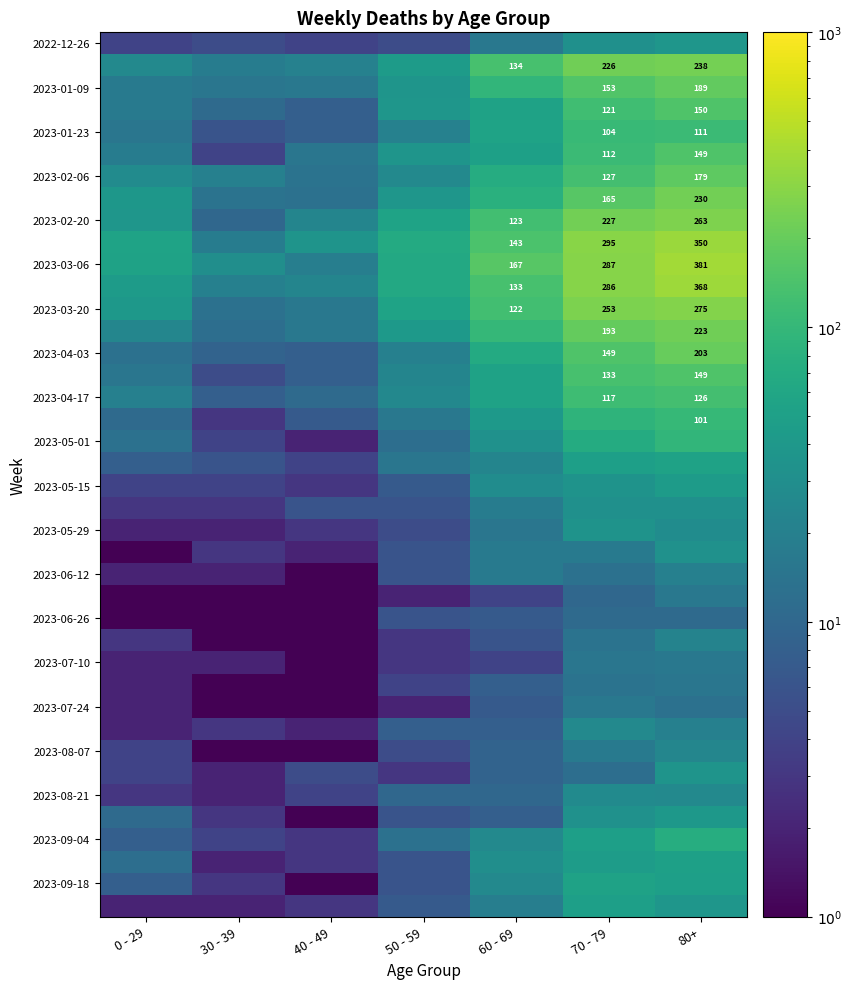

The 2023-01-09 series shows 79.5 at 70 - 79. True or false?

False